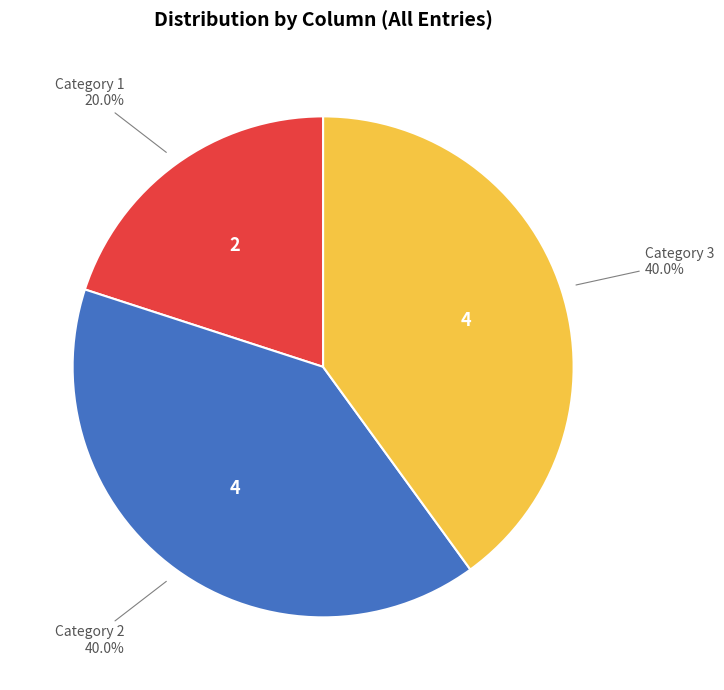

Is there a majority slice in this chart?

No